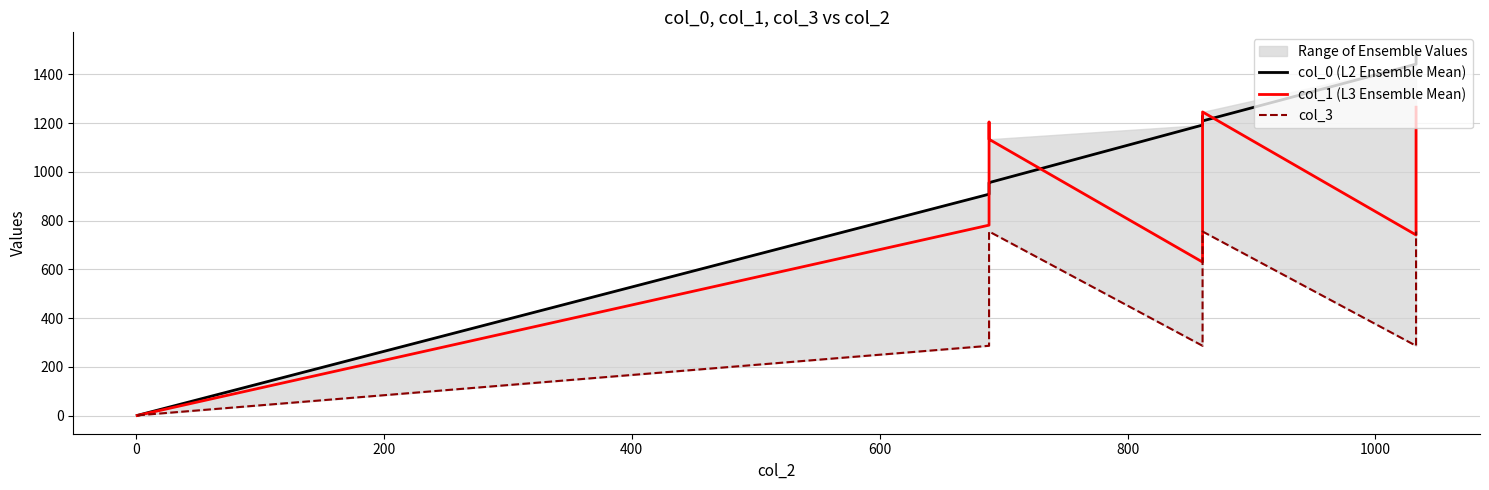

Is this an area chart (filled region under the line)?

No